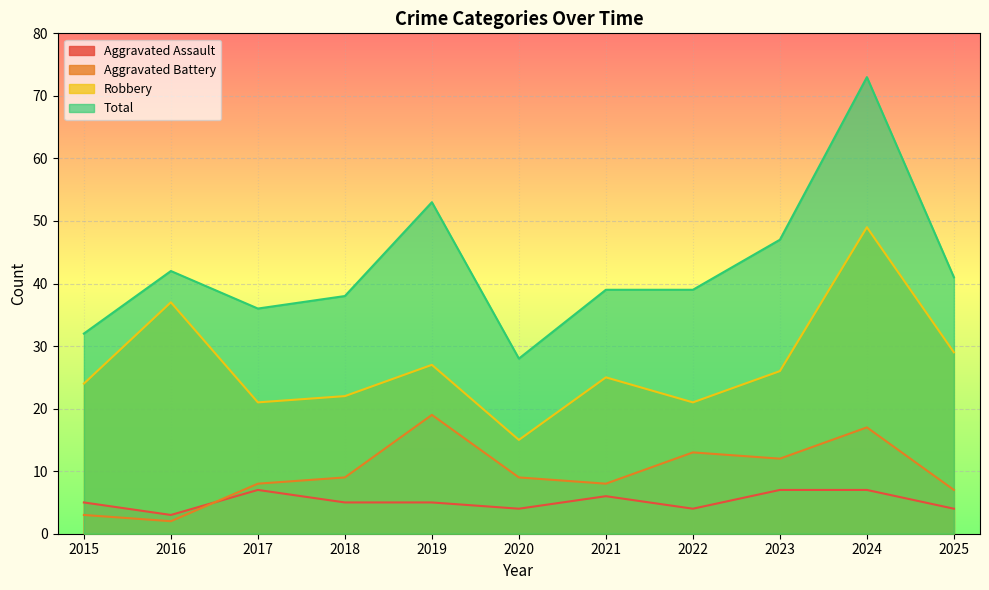

Where does the Aggravated Assault series first go above 5?

2017